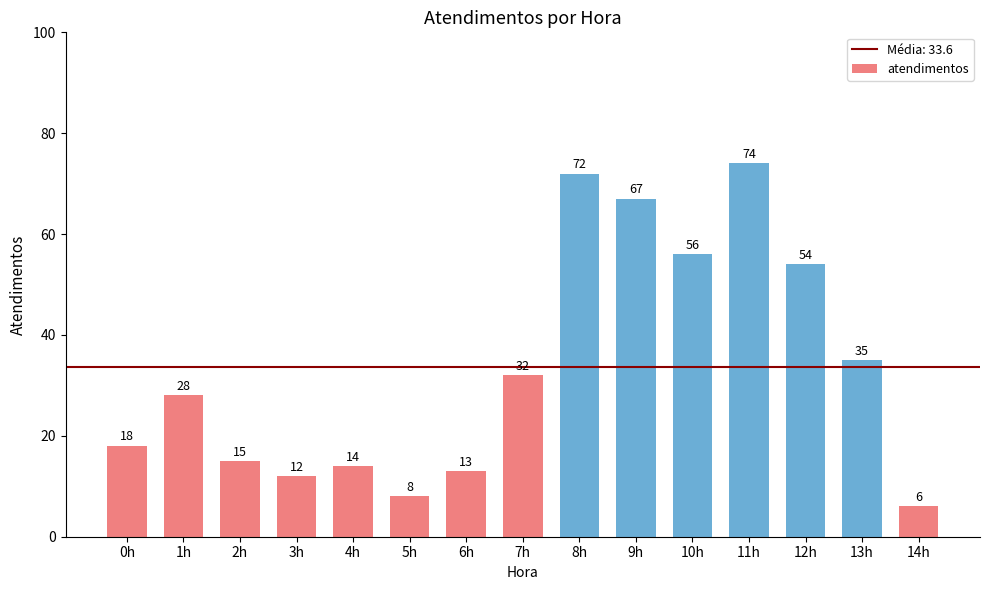

What is the greatest value displayed?

74